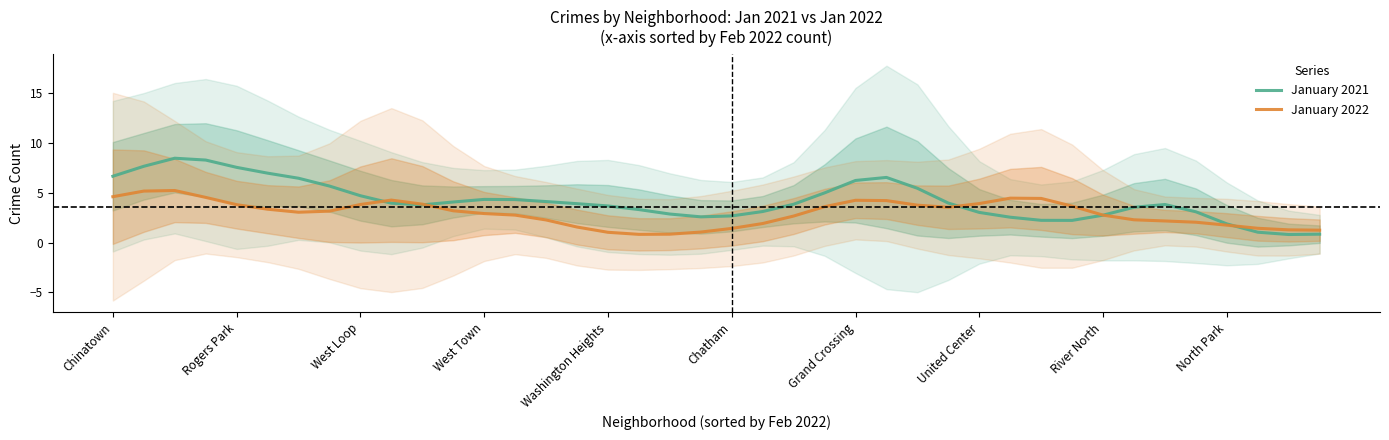

What is the maximum value for January 2022?

5.2